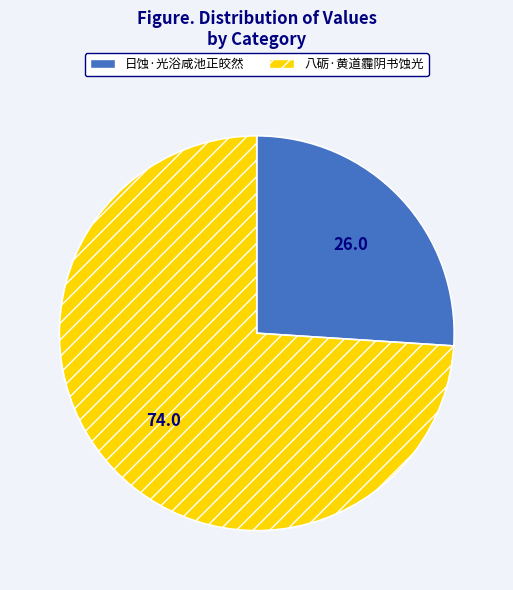

Count the number of slices in the pie.

2